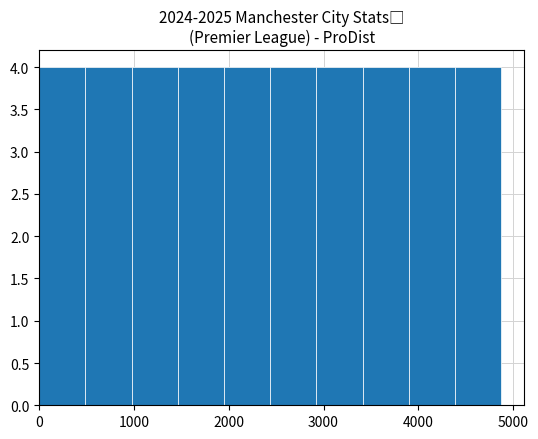

Reading left to right, transcribe this chart: for each bar, give the range it covers on the x-axis and its height. Neither the bar edges nor the heights are printed on the chart, so give them approximately, as read against the axes.

0 to 500: 4
500 to 1000: 4
1000 to 1500: 4
1500 to 2000: 4
2000 to 2400: 4
2400 to 2900: 4
2900 to 3400: 4
3400 to 3900: 4
3900 to 4400: 4
4400 to 4900: 4